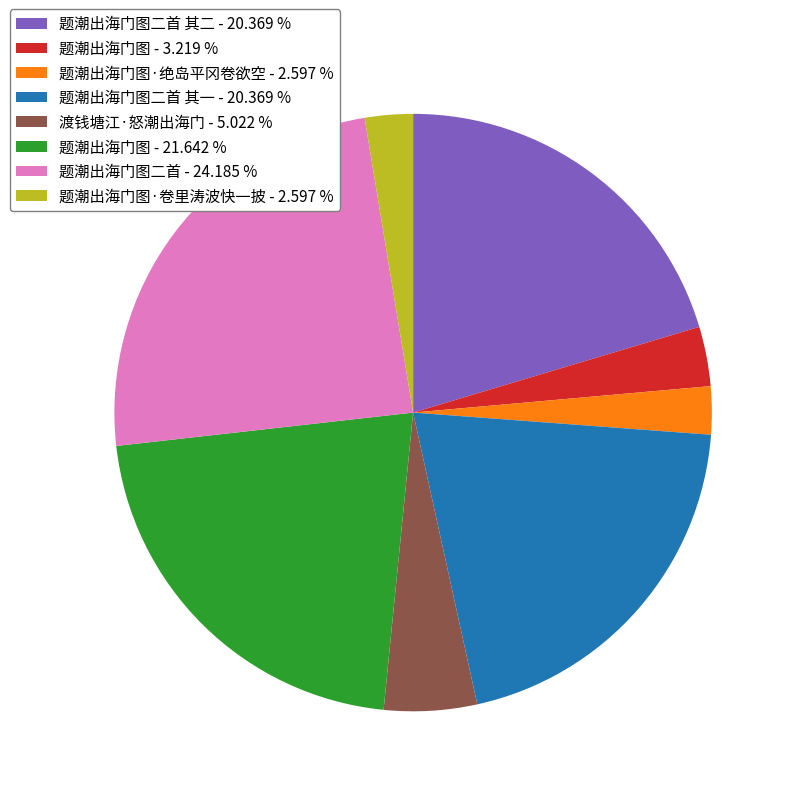

Which has a higher value, 渡钱塘江·怒潮出海门 - 5.022 % or 题潮出海门图·绝岛平冈卷欲空 - 2.597 %?

渡钱塘江·怒潮出海门 - 5.022 %